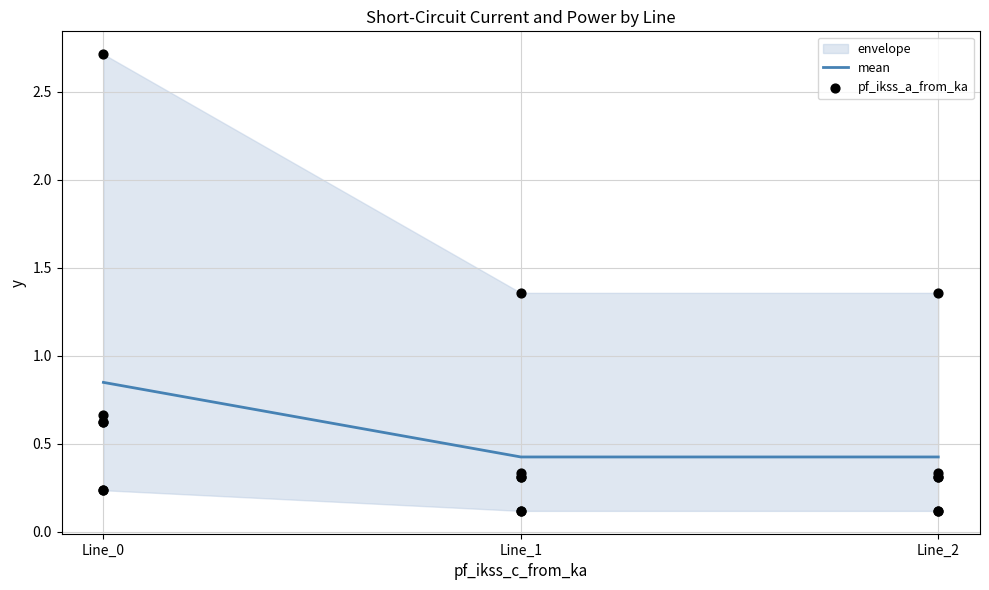

Which series reaches the minimum Y coordinate?

pf_ikss_a_from_ka